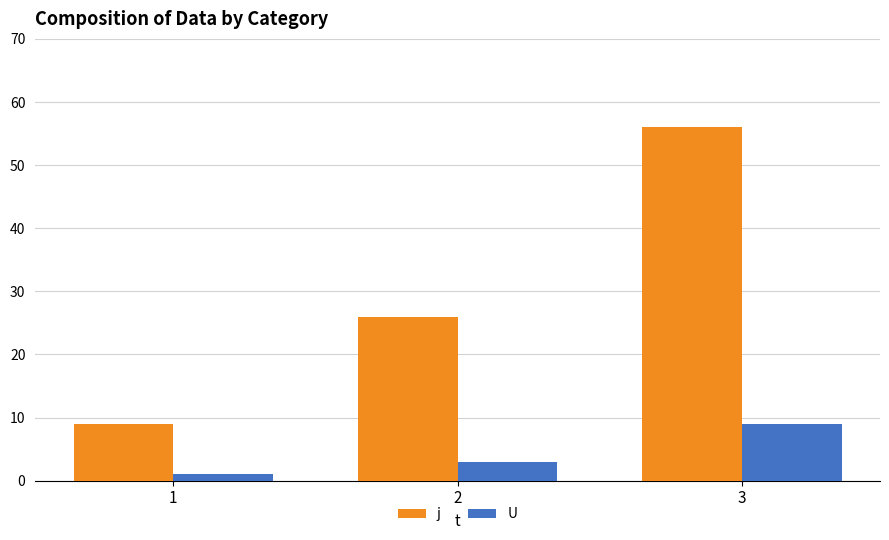

How many j values are between 9 and 56?

3